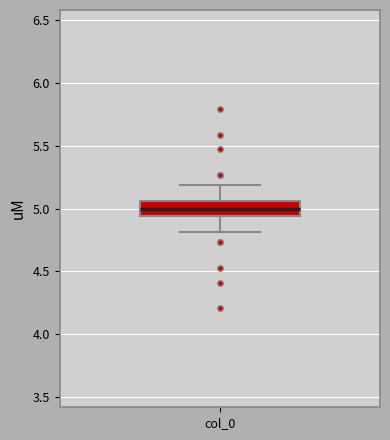

Transcribe this box plot: give where the median line is, the range the box spans, and where the two whiskers end, as read against the y-axis. The values are not printed on the chart, so give them approximately, as read against the axis.

median 5.00, box 4.95 to 5.05, whiskers 4.80 to 5.20